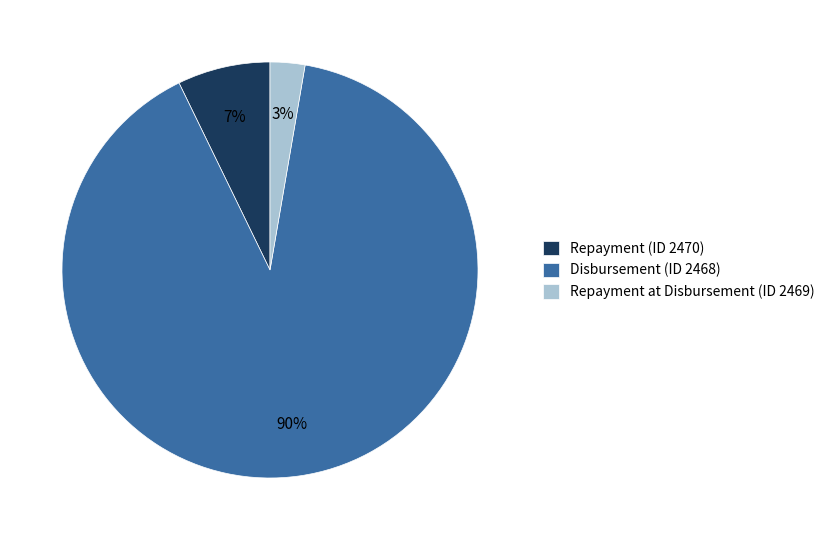

Is it true that Repayment at Disbursement (ID 2469) is 3% of the pie?

True